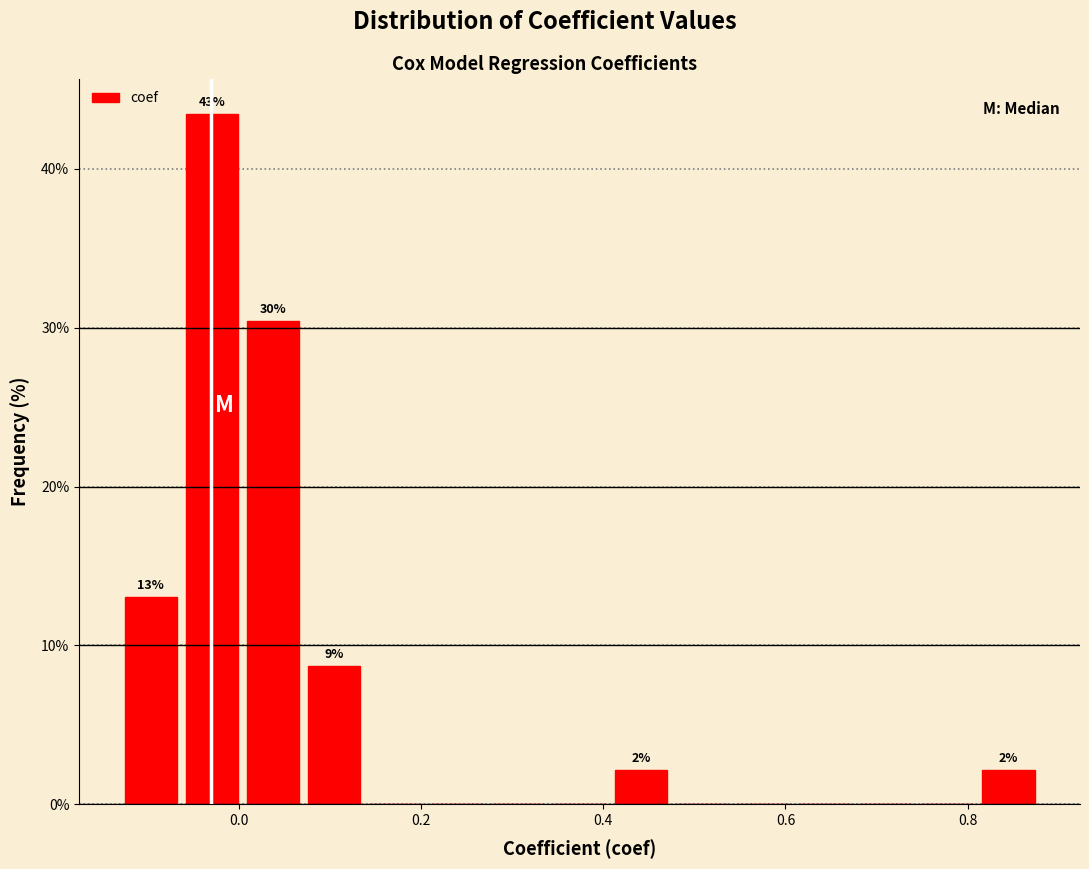

Read against the x-axis, roughly where is the centre of the tallest bar?

-0.02